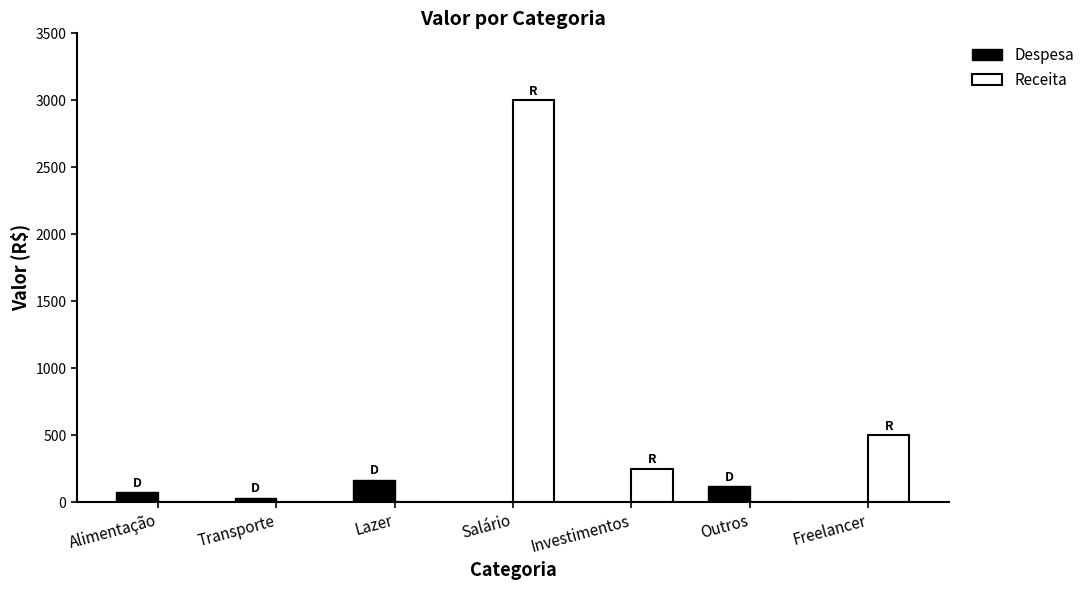

What is the sum of the Receita values at Alimentação and Freelancer?

500.0